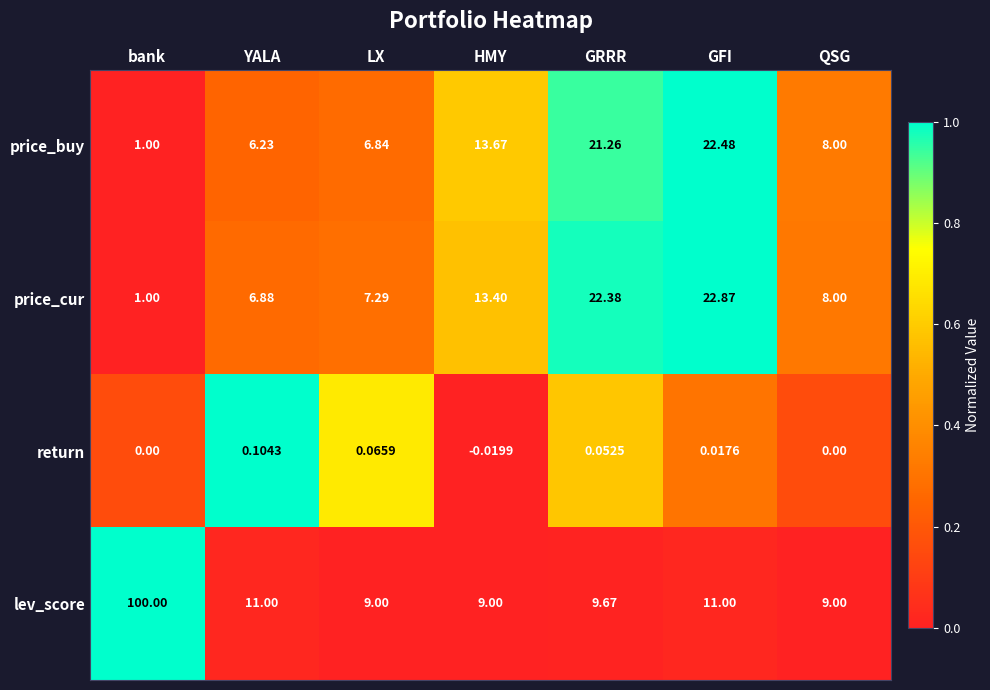

Which category has the lowest value across all series?

HMY